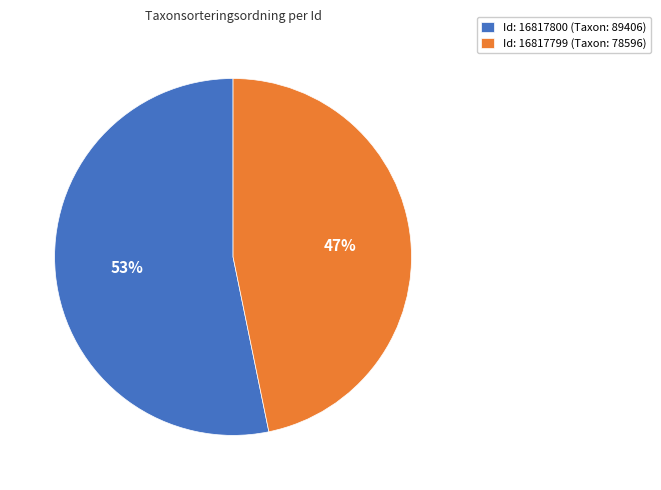

Do Id: 16817800 (Taxon: 89406) and Id: 16817799 (Taxon: 78596) together represent more than half of the pie?

Yes